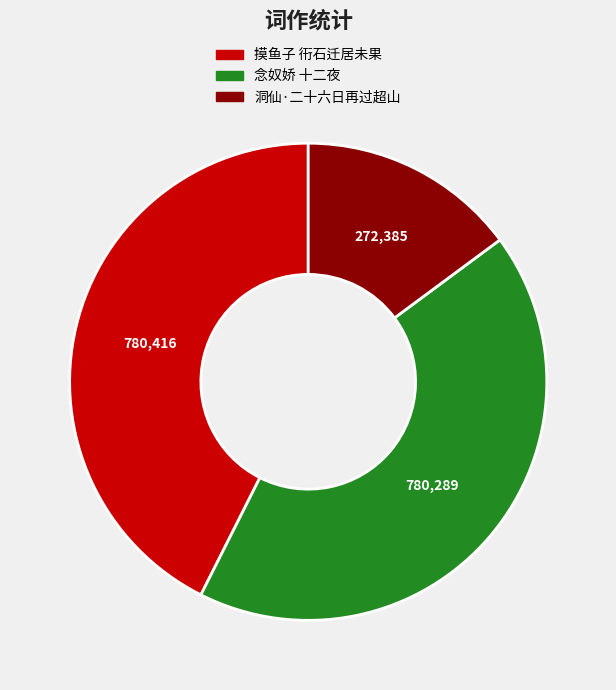

How many slices are in this pie chart?

3